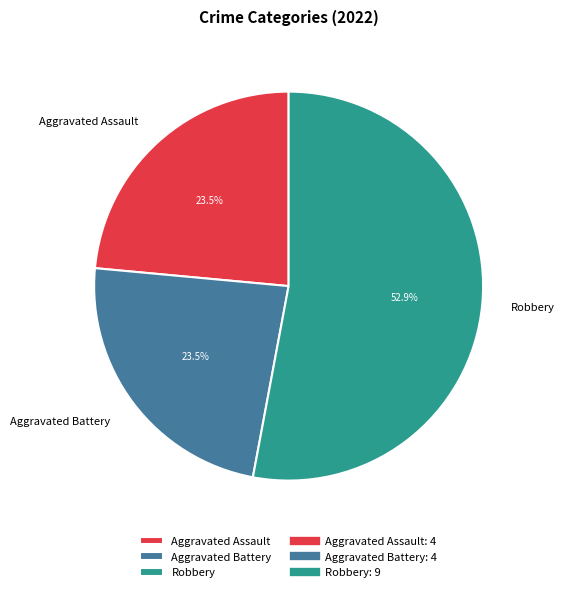

To the nearest percent, what is the difference between the largest and smallest slice percentages?

29%